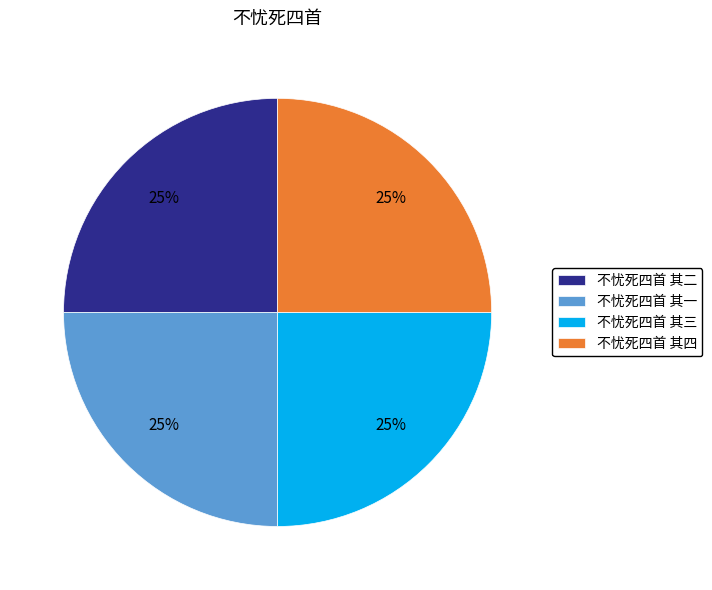

Is it true that 不忧死四首 其二 is 25% of the pie?

True